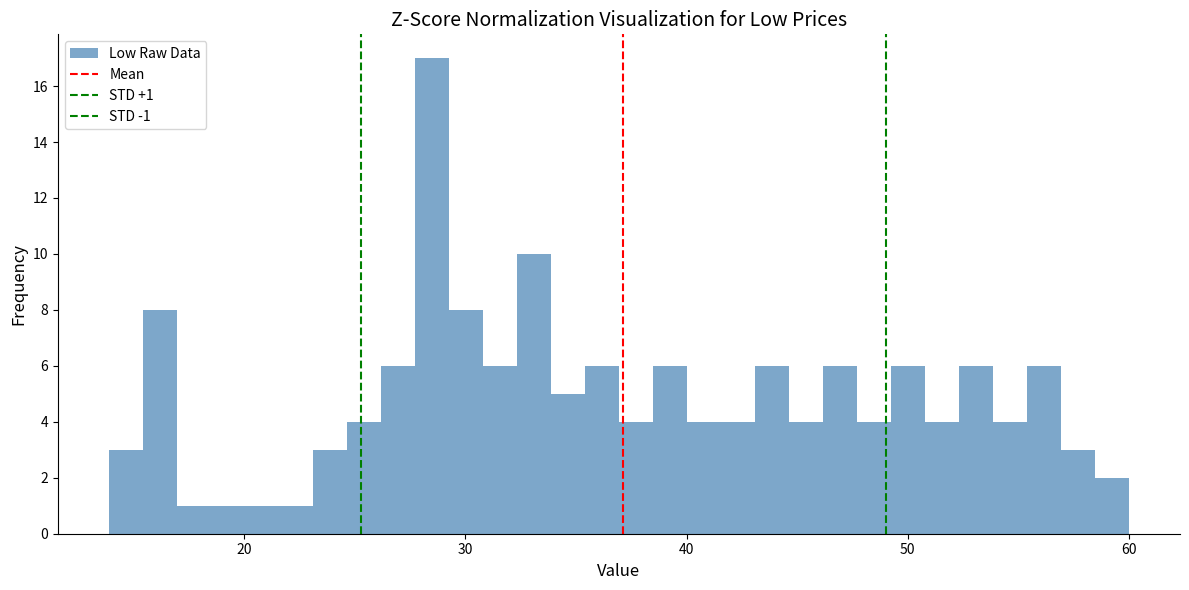

Around what value on the x-axis is the tallest bar? Give the approximate position of its centre, as read against the axis.

28